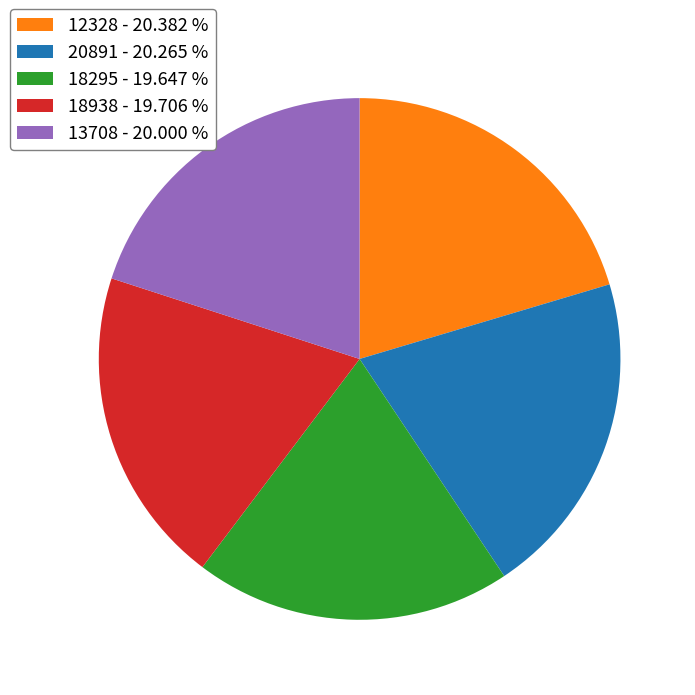

Is there a majority slice in this chart?

No